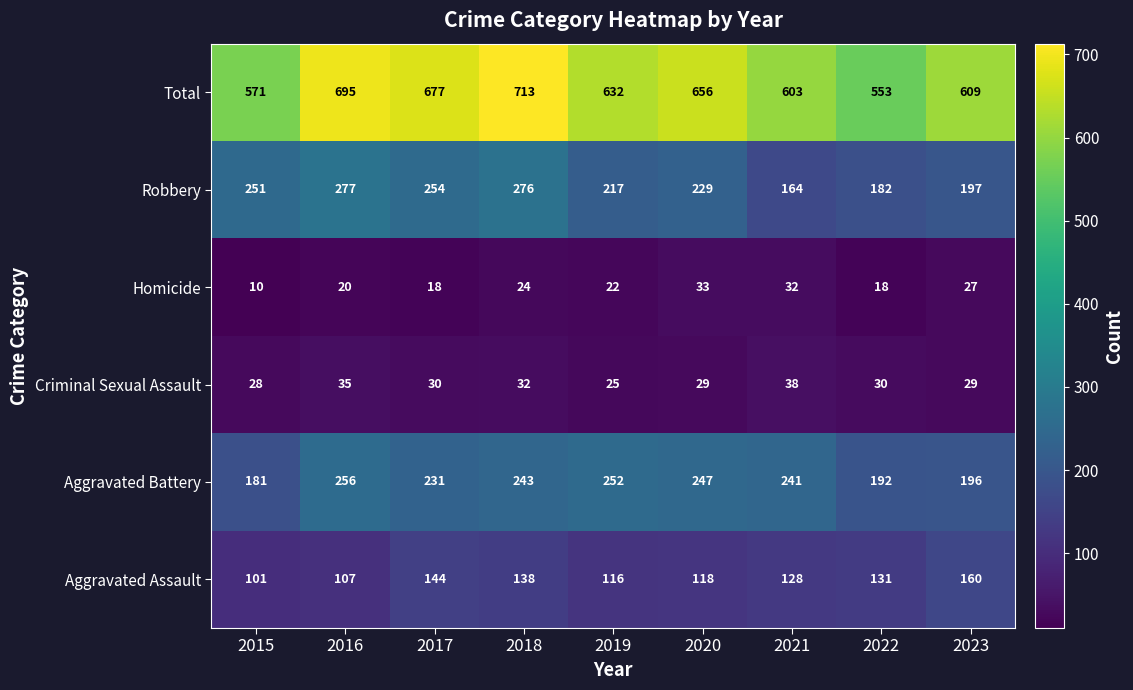

At how many categories does at least one series exceed 54?

9